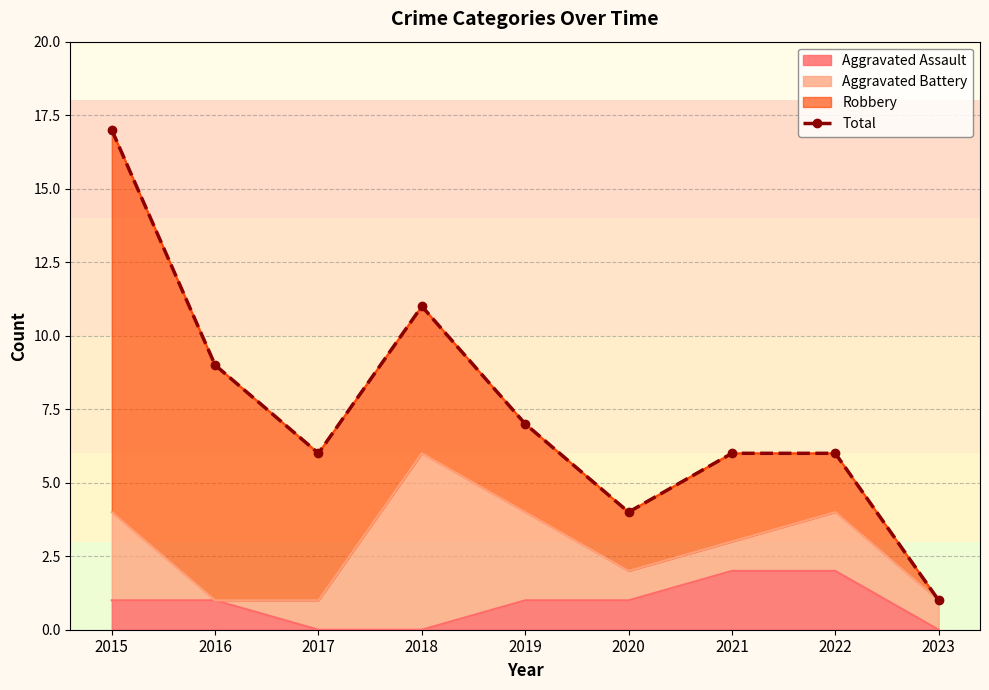

Is it true that the value at 2021 is 6?

True